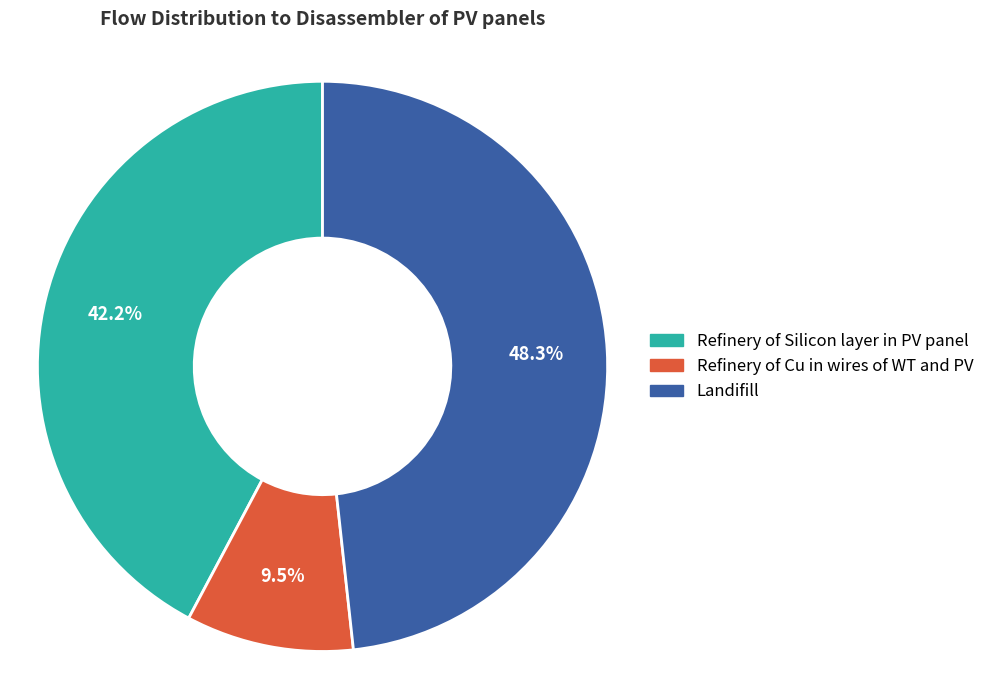

What percentage is the Landifill slice, to the nearest percent?

48%